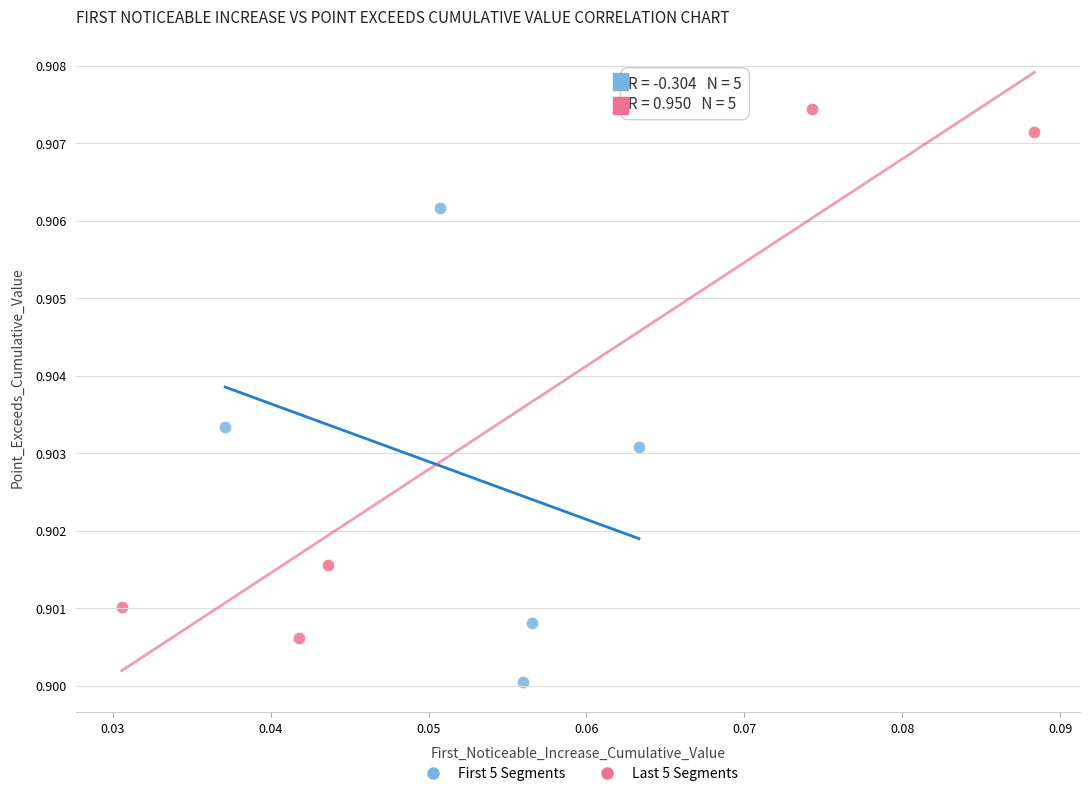

Which series contains the lowest Y value?

First 5 Segments